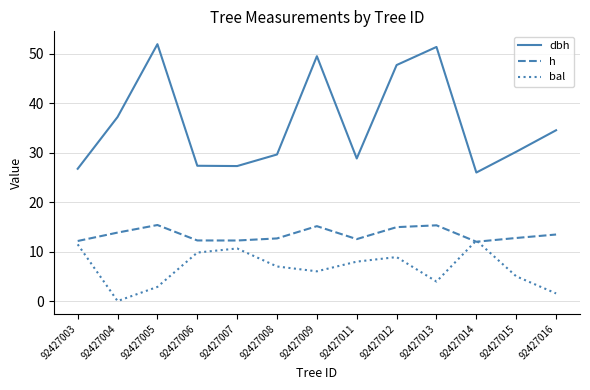

Which series has the largest range (max minus min)?

dbh